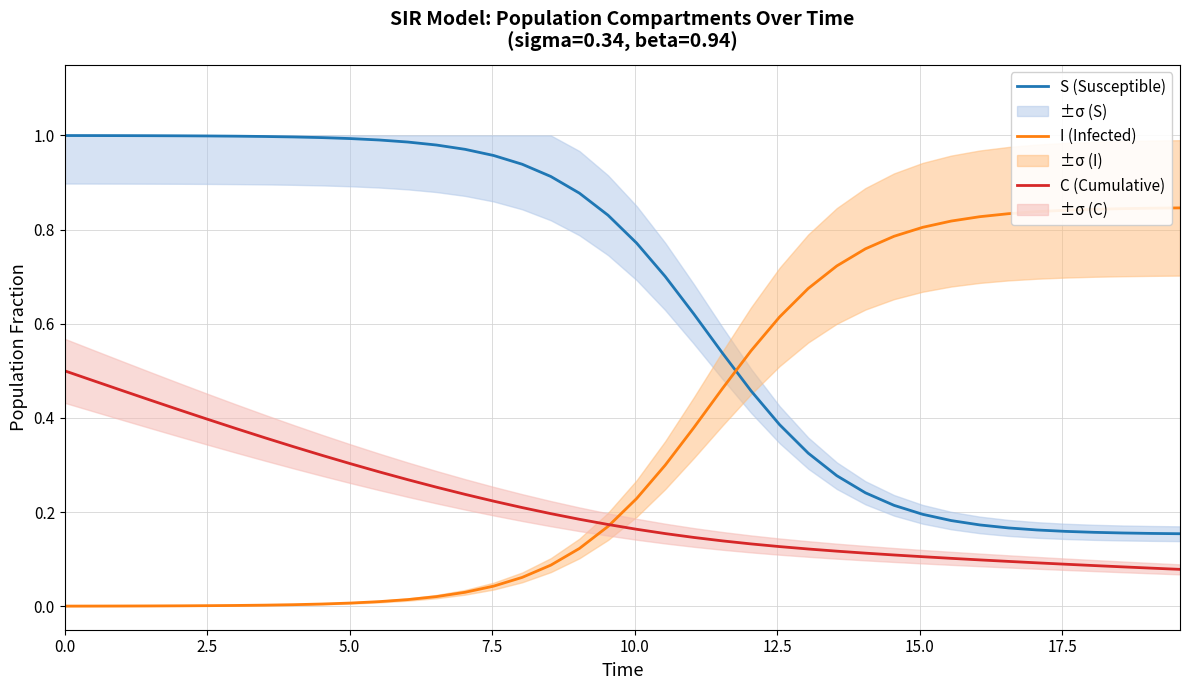

True or false: S (Susceptible) and C (Cumulative) cross at least once.

False